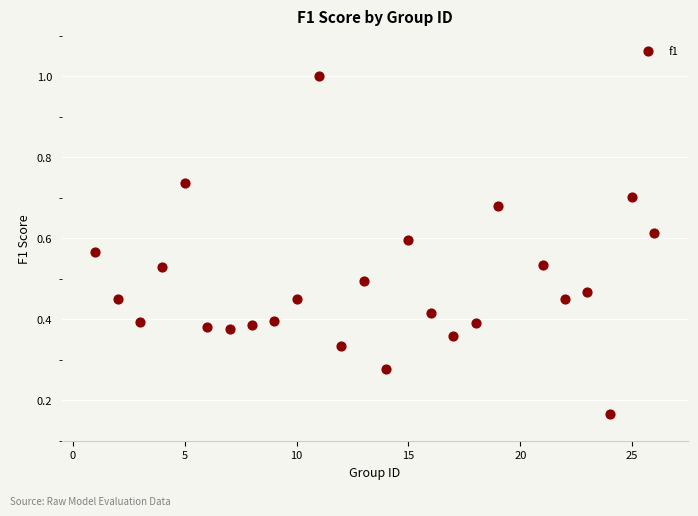

What is the range of X values (max minus min)?

25.0